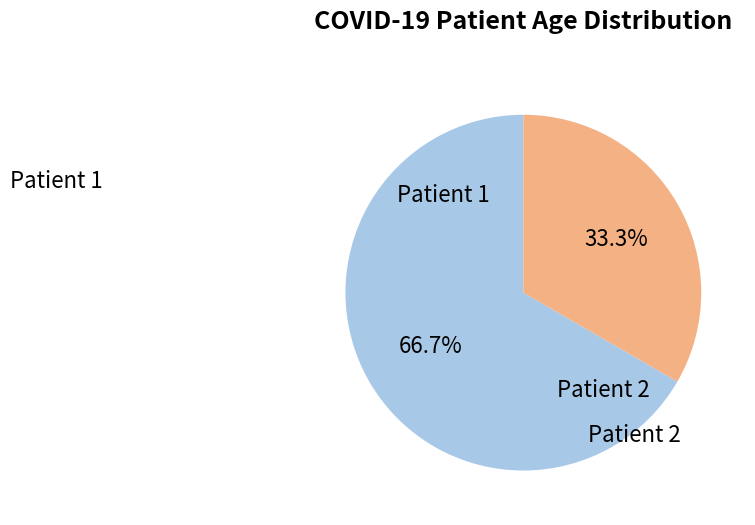

To the nearest percent, what is the difference between the Patient 2 and Patient 1 slice percentages?

33%